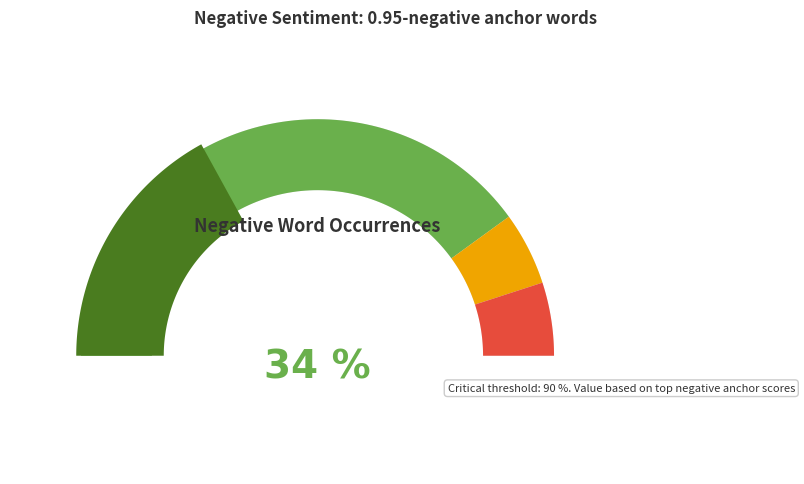

Does waste represent more than half of the total?

No